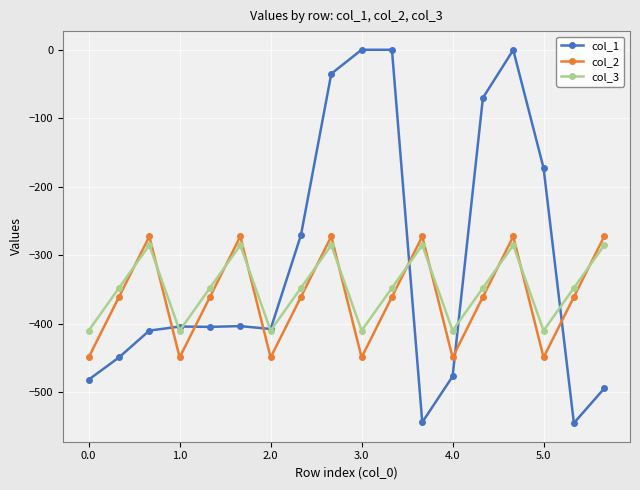

True or false: col_2 and col_3 intersect in this chart.

True